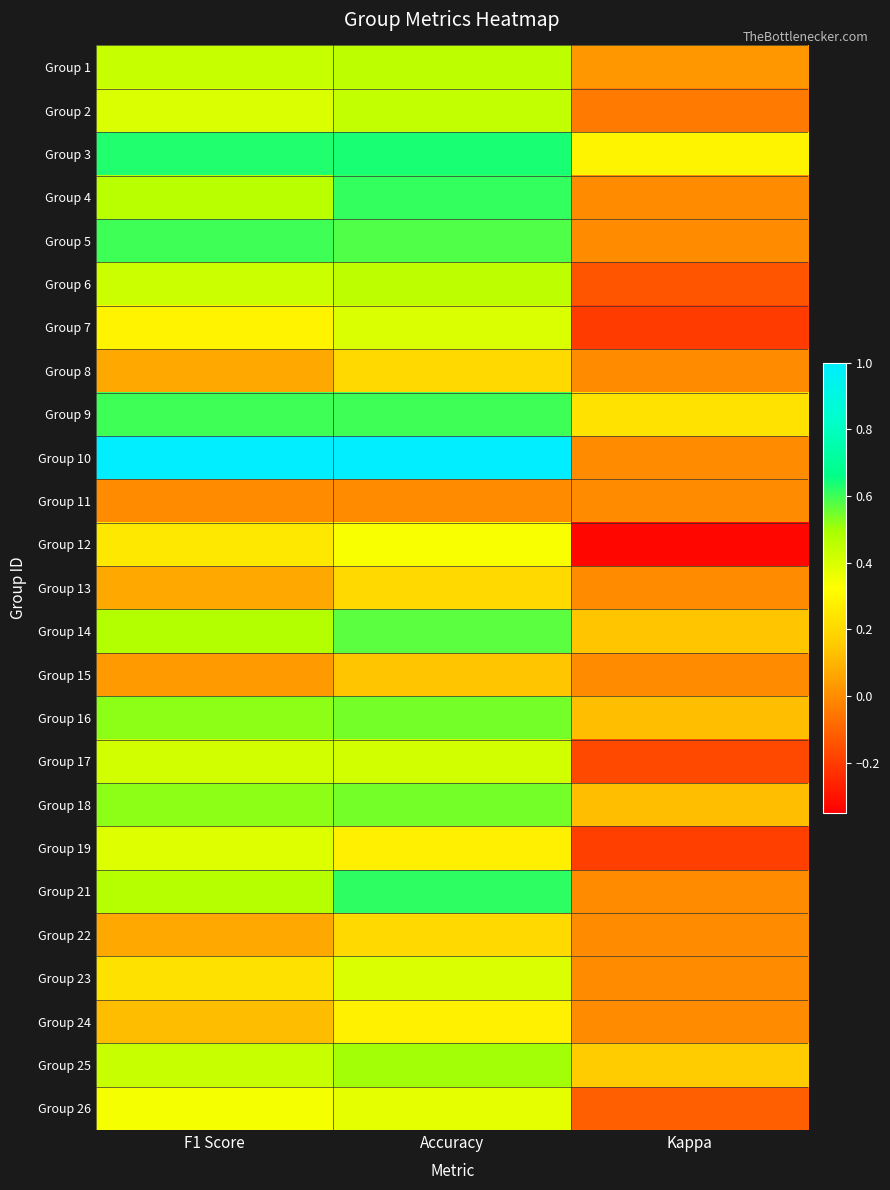

Between F1 Score and Kappa, which series saw the biggest shift?

Group 10